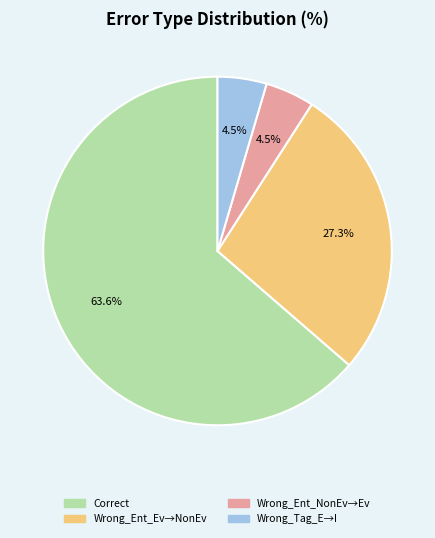

Is there a majority slice in this chart?

Yes